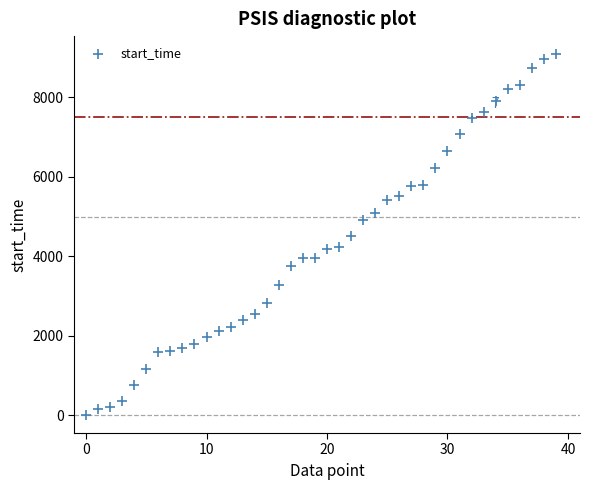

What is the range of Y values (max minus min)?

9091